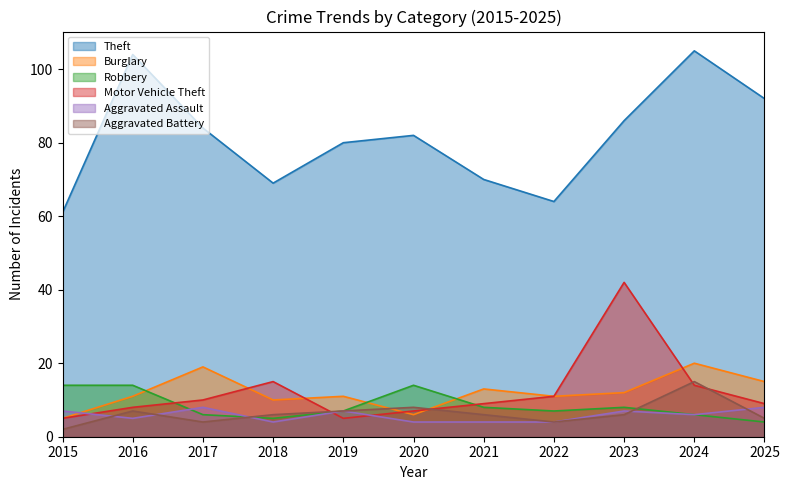

Rank the categories by Aggravated Assault value from lowest to highest.

2018, 2020, 2021, 2022, 2016, 2024, 2015, 2019, 2023, 2017, 2025